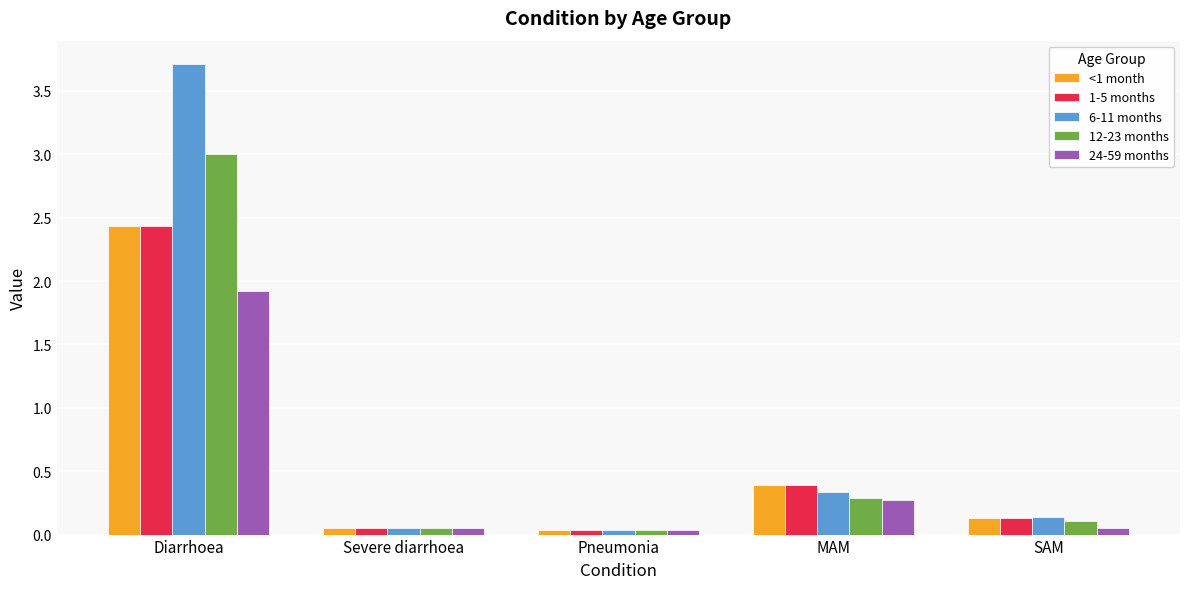

What is the difference between the second highest and second lowest values in the 12-23 months series?

0.2